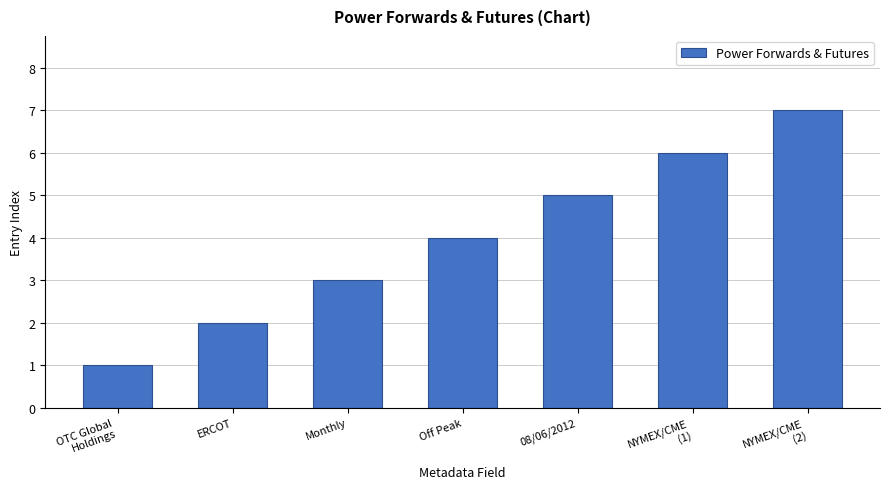

Where is the data nearest to the value 4?

Off Peak